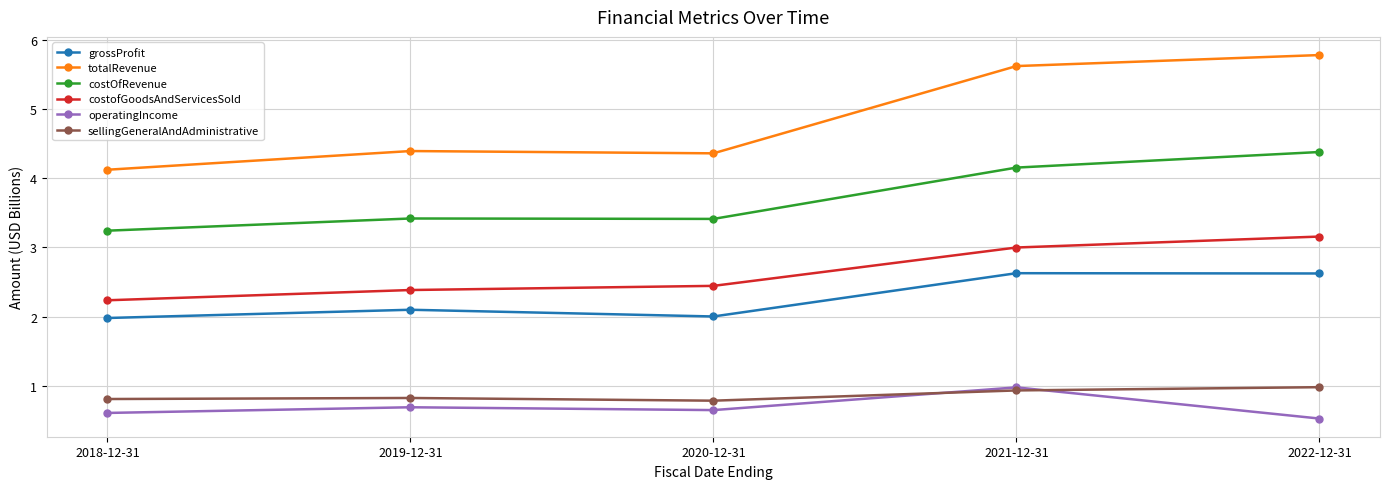

Is it true that costOfRevenue equals 3.4 at 2020-12-31?

True